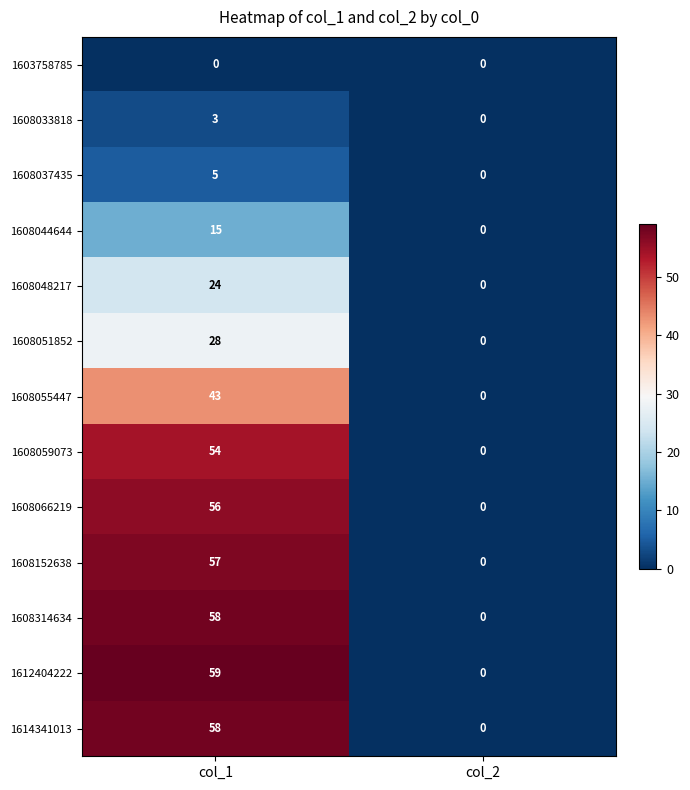

What is the total value across all series at col_1?

460